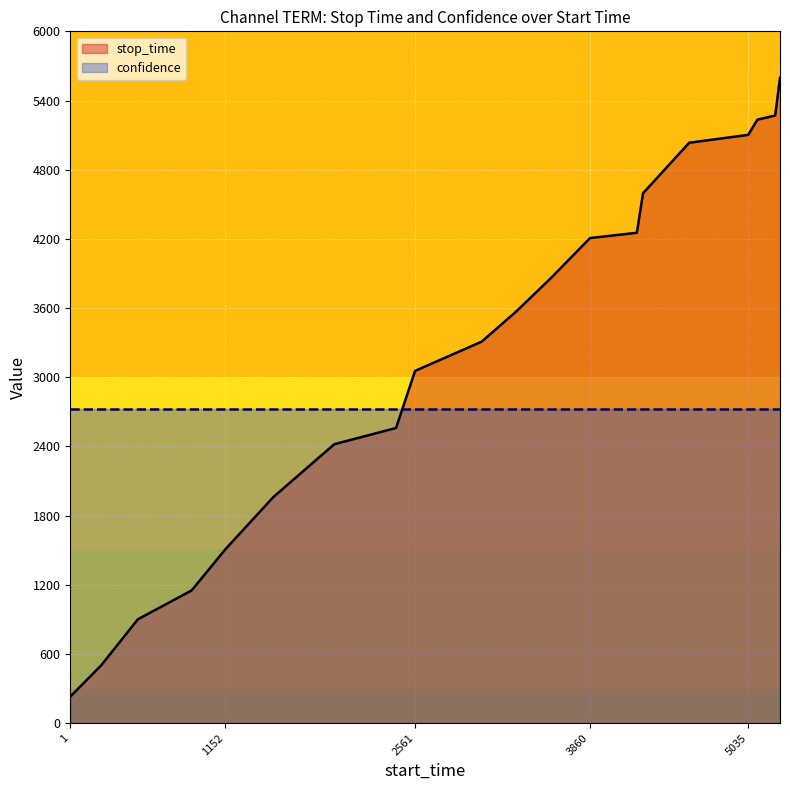

Reading left to right, what are all the values shown in this chart?

stop_time: 230.0	502.0	901.0	1151.0	1507.0	1960.0	2419.0	2560.0	3055.0	3309.0	3568.0	3859.0	4207.0	4253.0	4596.0	5034.0	5102.0	5234.0	5270.0	5597.0
confidence: 2724.1	2724.1	2724.1	2724.1	2724.1	2724.1	2724.1	2724.1	2724.1	2724.1	2724.1	2724.1	2724.1	2724.1	2724.1	2724.1	2724.1	2724.1	2724.1	2724.1